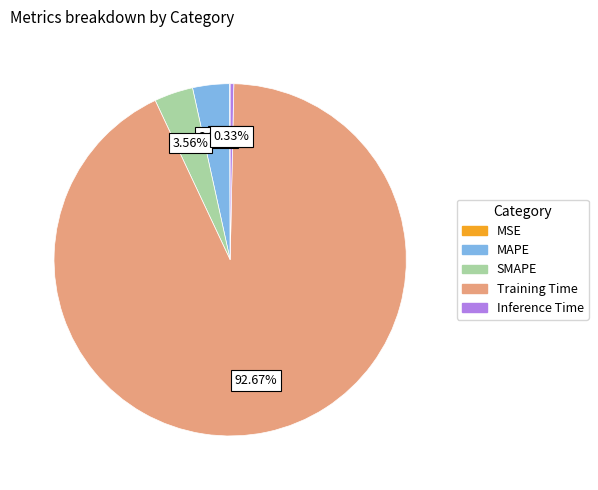

Between Inference Time and Training Time, which is larger?

Training Time